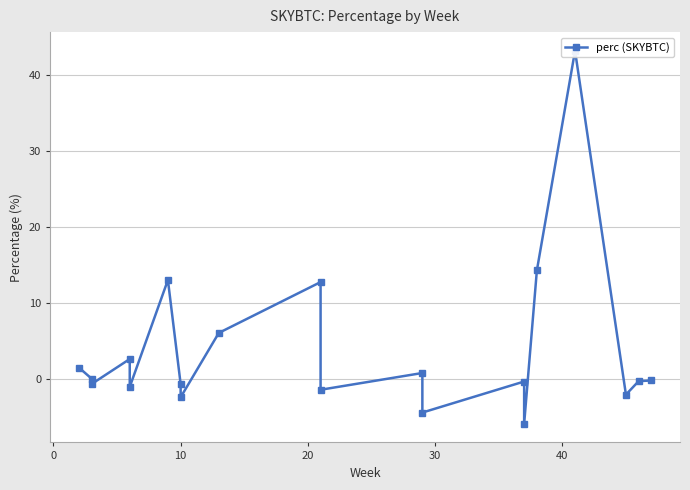

What is the value of the 12th point from the left?

0.7